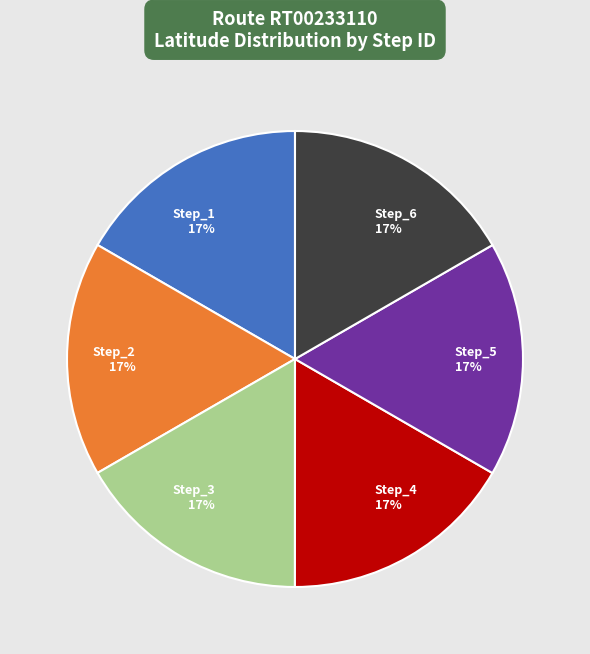

To the nearest percent, what is the average slice percentage?

17%